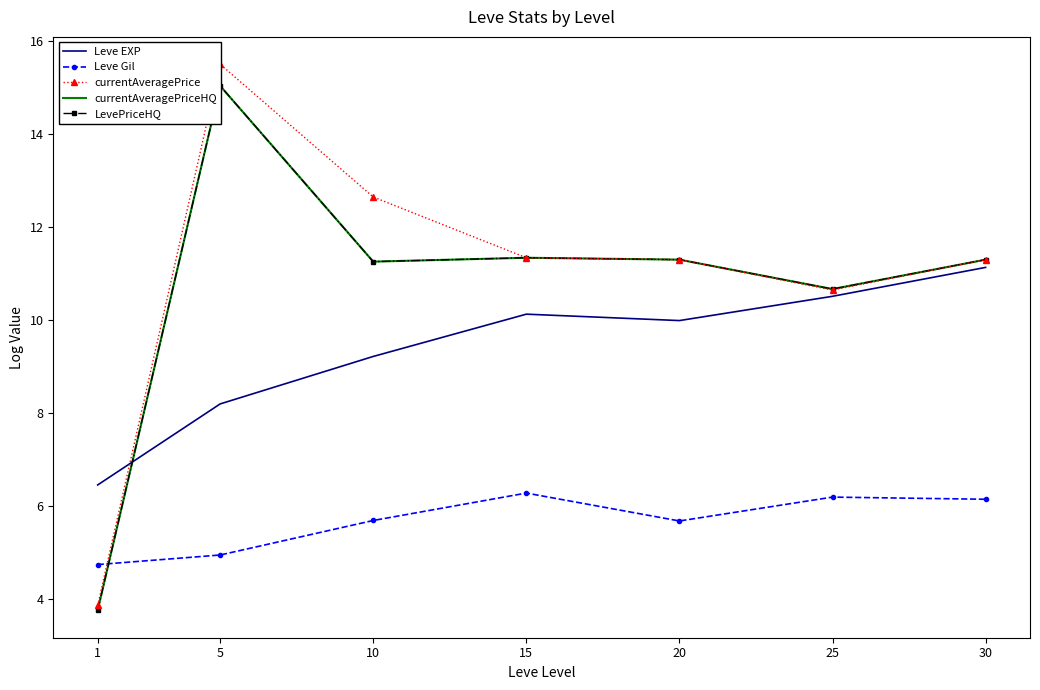

Reading left to right, transcribe all the data shown in this chart.

Leve EXP: 1=6.4	5=8.2	10=9.2	15=10.1	20=10.0	25=10.5	30=11.1
Leve Gil: 1=4.7	5=4.9	10=5.7	15=6.3	20=5.7	25=6.2	30=6.1
currentAveragePrice: 1=3.9	5=15.5	10=12.6	15=11.3	20=11.3	25=10.6	30=11.3
currentAveragePriceHQ: 1=3.8	5=15.0	10=11.2	15=11.3	20=11.3	25=10.7	30=11.3
LevePriceHQ: 1=3.8	5=15.0	10=11.2	15=11.3	20=11.3	25=10.7	30=11.3